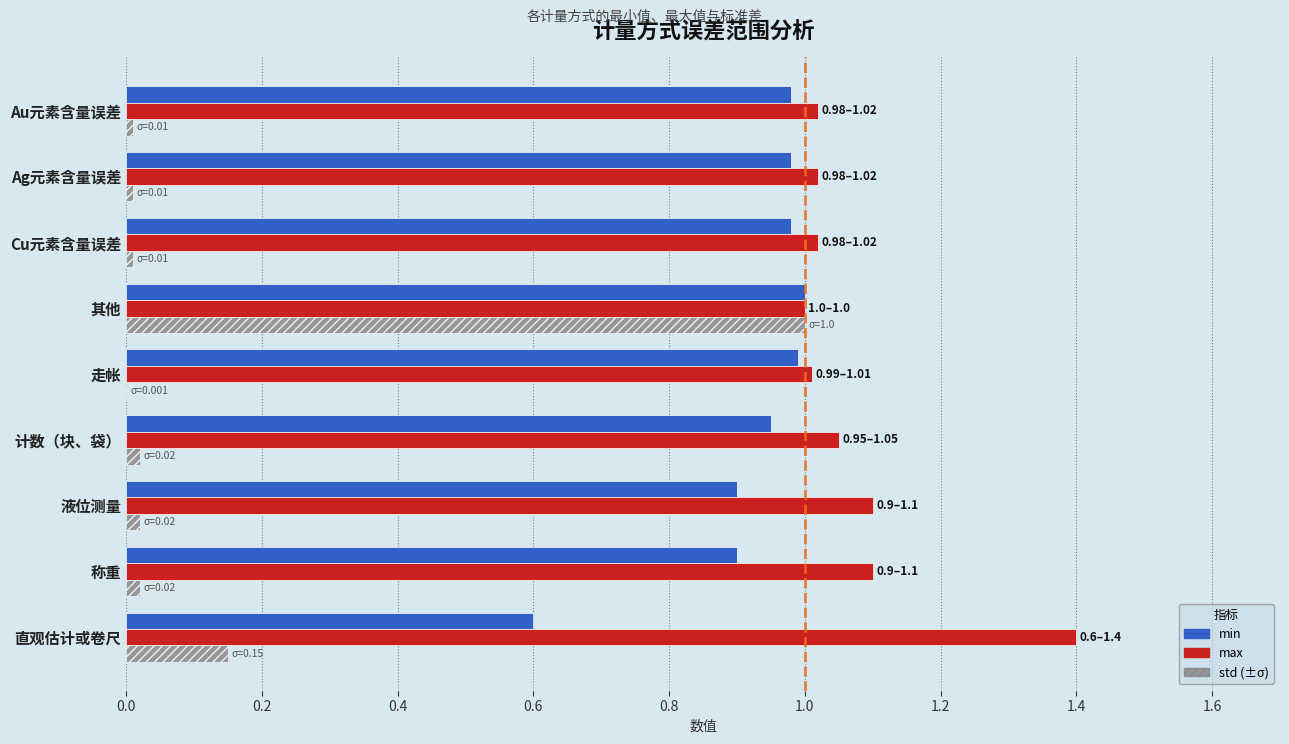

What is the greatest value displayed?

1.4